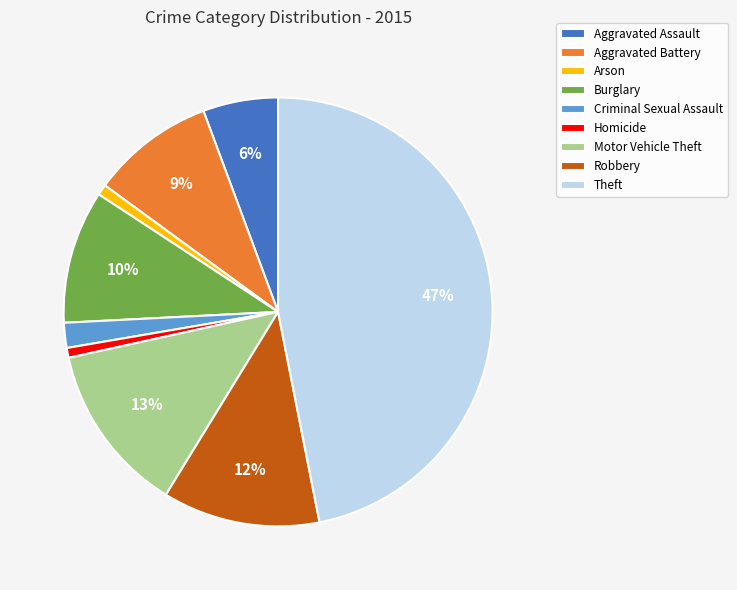

True or false: Burglary accounts for 10% of the total.

True